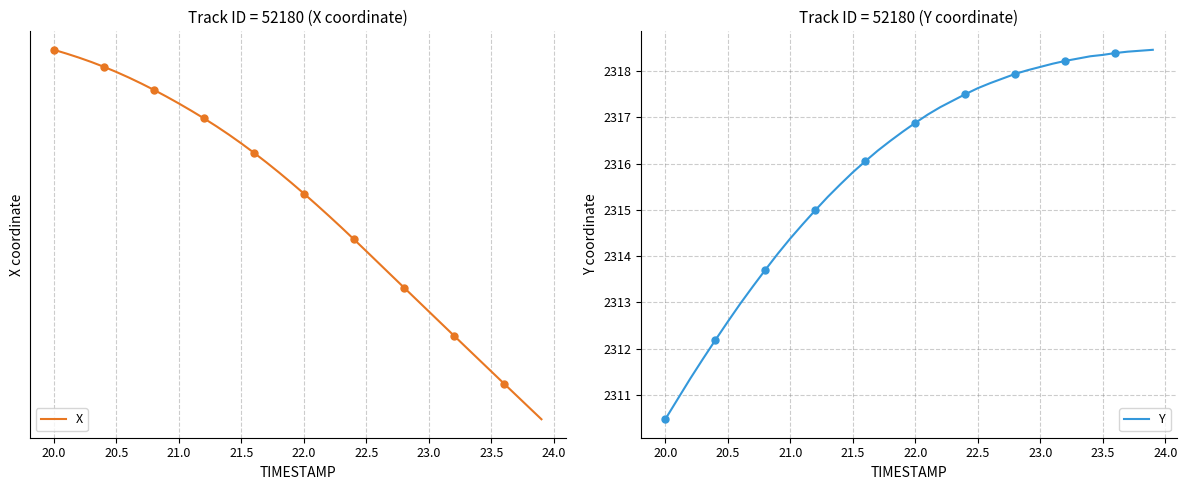

The value of Y at 23.5 is 2318.3. True or false?

True